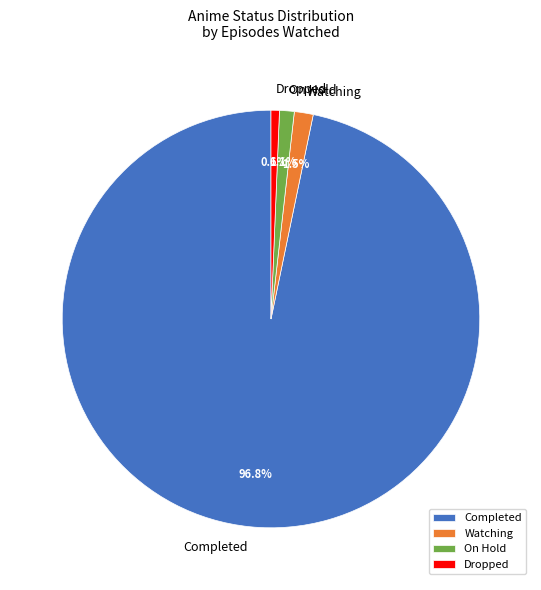

How much of the chart is everything except On Hold?

98.9%